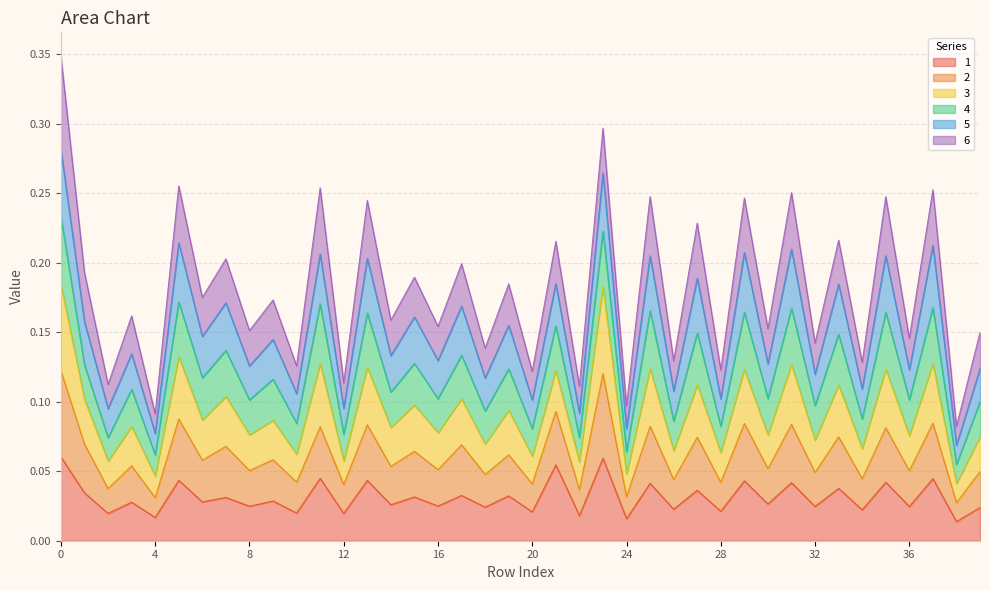

Where is the first local minimum for 3?

2